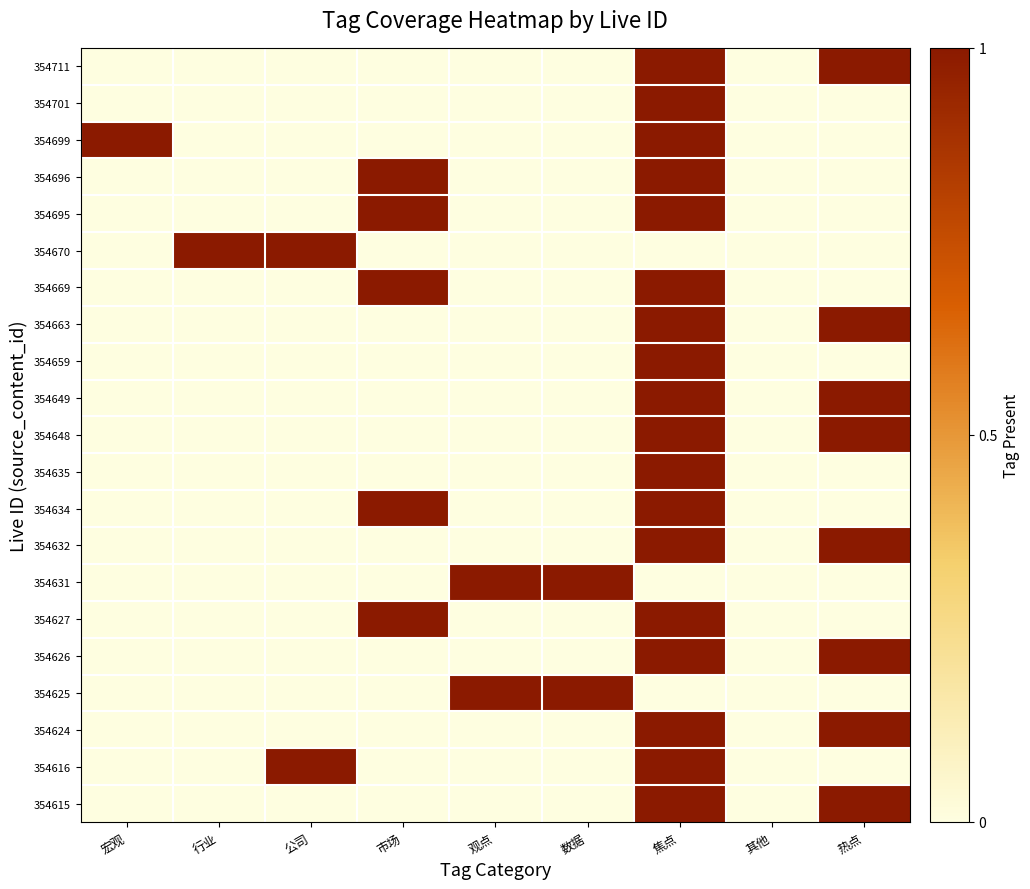

Reading left to right, transcribe all the data shown in this chart.

354711: 宏观=0	行业=0	公司=0	市场=0	观点=0	数据=0	焦点=1	其他=0	热点=1
354701: 宏观=0	行业=0	公司=0	市场=0	观点=0	数据=0	焦点=1	其他=0	热点=0
354699: 宏观=1	行业=0	公司=0	市场=0	观点=0	数据=0	焦点=1	其他=0	热点=0
354696: 宏观=0	行业=0	公司=0	市场=1	观点=0	数据=0	焦点=1	其他=0	热点=0
354695: 宏观=0	行业=0	公司=0	市场=1	观点=0	数据=0	焦点=1	其他=0	热点=0
354670: 宏观=0	行业=1	公司=1	市场=0	观点=0	数据=0	焦点=0	其他=0	热点=0
354669: 宏观=0	行业=0	公司=0	市场=1	观点=0	数据=0	焦点=1	其他=0	热点=0
354663: 宏观=0	行业=0	公司=0	市场=0	观点=0	数据=0	焦点=1	其他=0	热点=1
354659: 宏观=0	行业=0	公司=0	市场=0	观点=0	数据=0	焦点=1	其他=0	热点=0
354649: 宏观=0	行业=0	公司=0	市场=0	观点=0	数据=0	焦点=1	其他=0	热点=1
354648: 宏观=0	行业=0	公司=0	市场=0	观点=0	数据=0	焦点=1	其他=0	热点=1
354635: 宏观=0	行业=0	公司=0	市场=0	观点=0	数据=0	焦点=1	其他=0	热点=0
354634: 宏观=0	行业=0	公司=0	市场=1	观点=0	数据=0	焦点=1	其他=0	热点=0
354632: 宏观=0	行业=0	公司=0	市场=0	观点=0	数据=0	焦点=1	其他=0	热点=1
354631: 宏观=0	行业=0	公司=0	市场=0	观点=1	数据=1	焦点=0	其他=0	热点=0
354627: 宏观=0	行业=0	公司=0	市场=1	观点=0	数据=0	焦点=1	其他=0	热点=0
354626: 宏观=0	行业=0	公司=0	市场=0	观点=0	数据=0	焦点=1	其他=0	热点=1
354625: 宏观=0	行业=0	公司=0	市场=0	观点=1	数据=1	焦点=0	其他=0	热点=0
354624: 宏观=0	行业=0	公司=0	市场=0	观点=0	数据=0	焦点=1	其他=0	热点=1
354616: 宏观=0	行业=0	公司=1	市场=0	观点=0	数据=0	焦点=1	其他=0	热点=0
354615: 宏观=0	行业=0	公司=0	市场=0	观点=0	数据=0	焦点=1	其他=0	热点=1